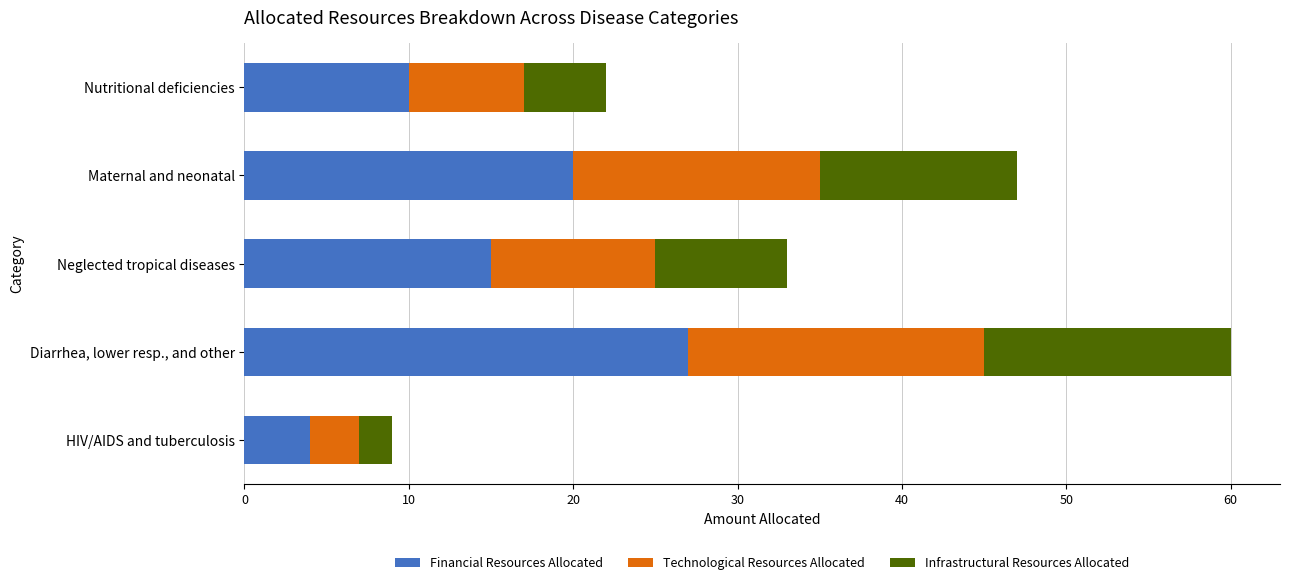

What is the approximate value of Financial Resources Allocated at HIV/AIDS and tuberculosis?

4